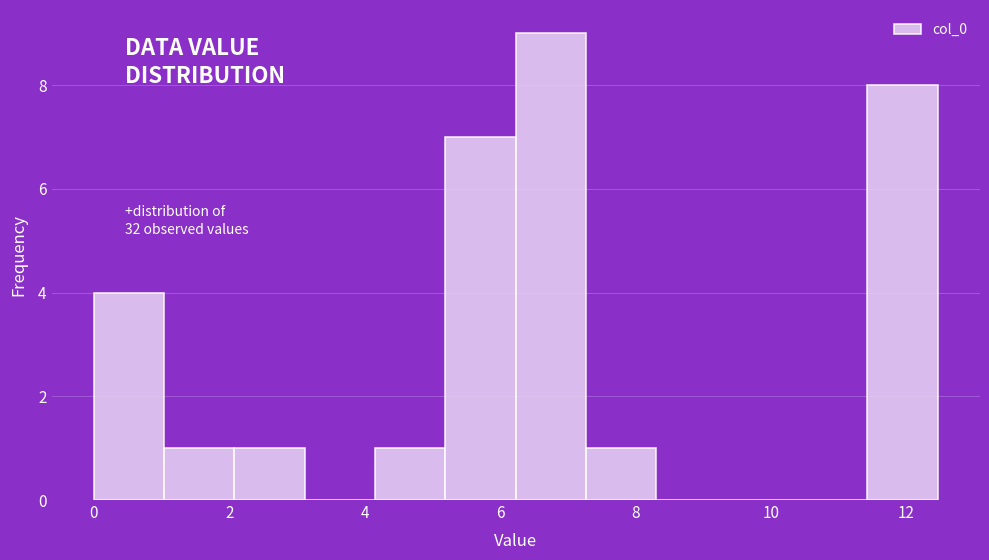

How tall is the bar that spans 5.2 to 6.2 on the x-axis? Neither the bar edges nor the heights are printed on the chart, so give them approximately, as read against the axes.

7